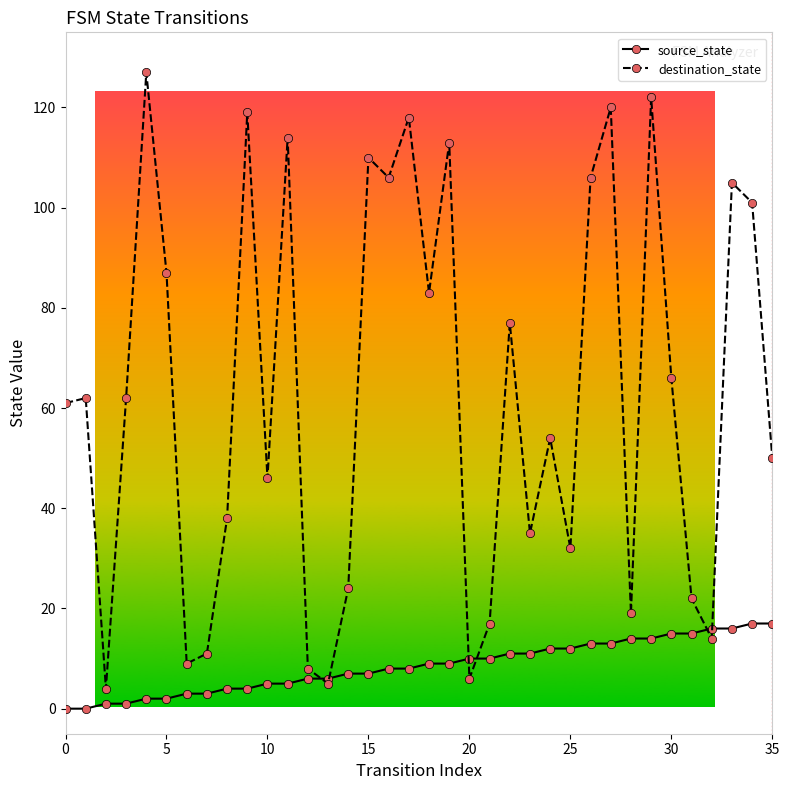

Reading left to right, what are all the values shown in this chart?

source_state: 0	0	1	1	2	2	3	3	4	4	5	5	6	6	7	7	8	8	9	9	10	10	11	11	12	12	13	13	14	14	15	15	16	16	17	17
destination_state: 61	62	4	62	127	87	9	11	38	119	46	114	8	5	24	110	106	118	83	113	6	17	77	35	54	32	106	120	19	122	66	22	14	105	101	50